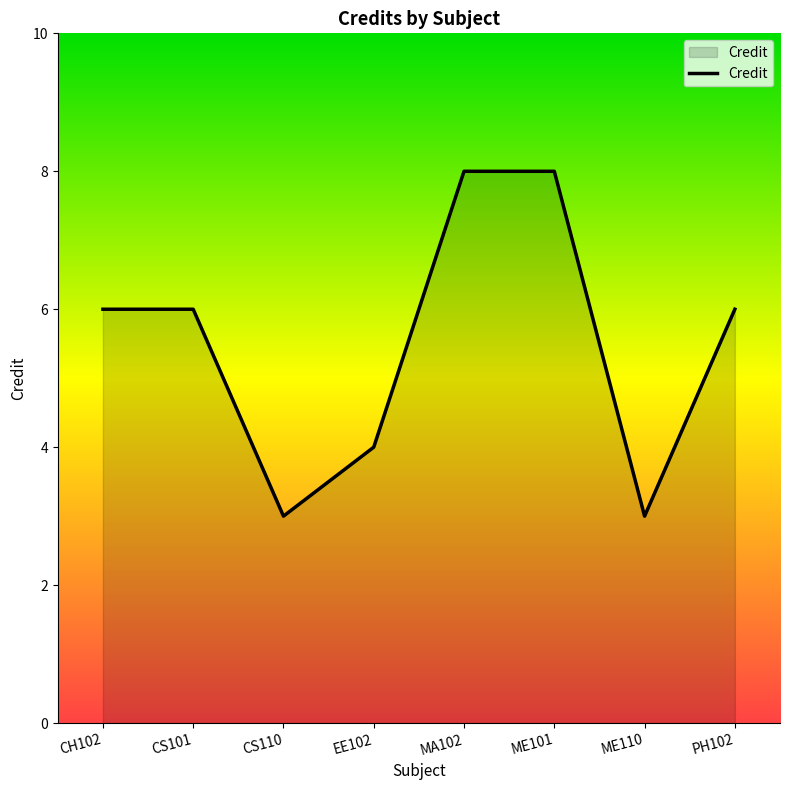

Read the value at EE102.

4